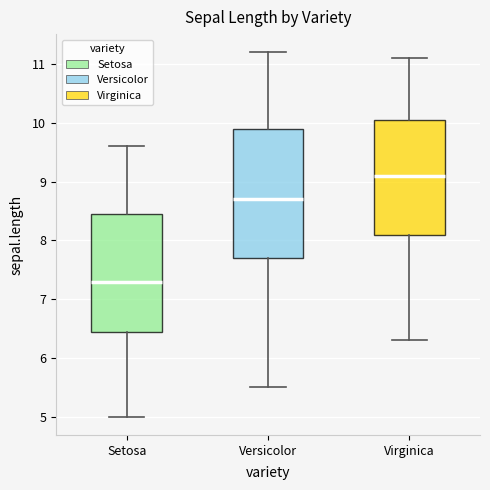

Reading left to right, transcribe this box plot: for each box, give where its median line is, the range the box spans, and where its two whiskers end, as read against the y-axis. The values are not printed on the chart, so give them approximately, as read against the axis.

Setosa: median 7.3, box 6.5 to 8.5, whiskers 5.0 to 9.6
Versicolor: median 8.7, box 7.7 to 9.9, whiskers 5.5 to 11.2
Virginica: median 9.1, box 8.1 to 10.1, whiskers 6.3 to 11.1